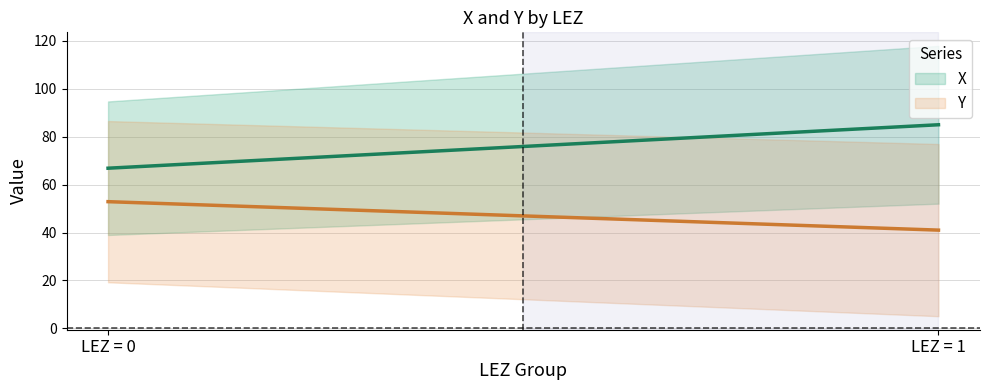

How many lines are shown in the chart?

2